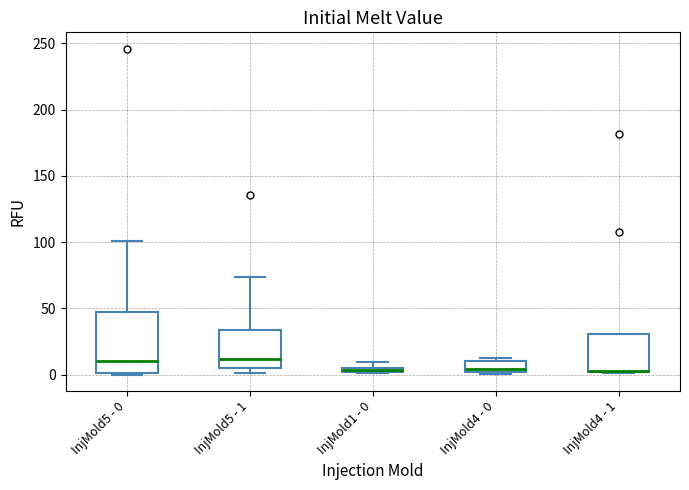

Where is the lower edge of the box for InjMold1 - 0 on the y-axis? The values are not printed on the chart, so give them approximately, as read against the axis.

0